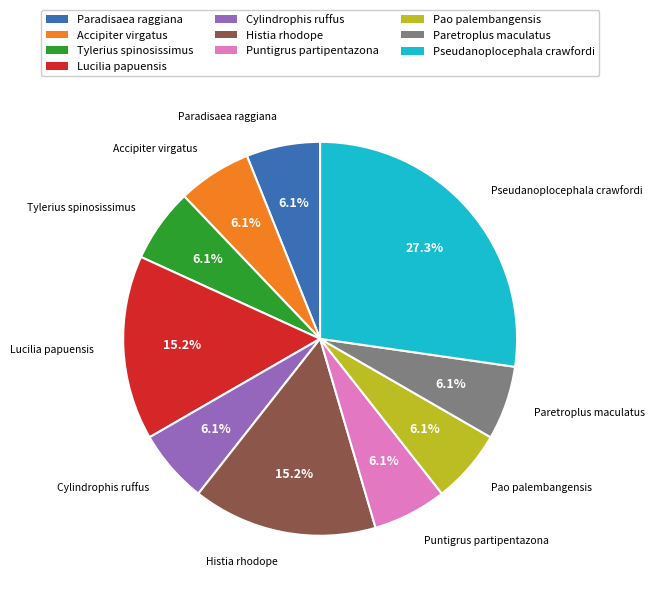

Approximately how many times larger is the value at Histia rhodope compared to Lucilia papuensis?

1.0